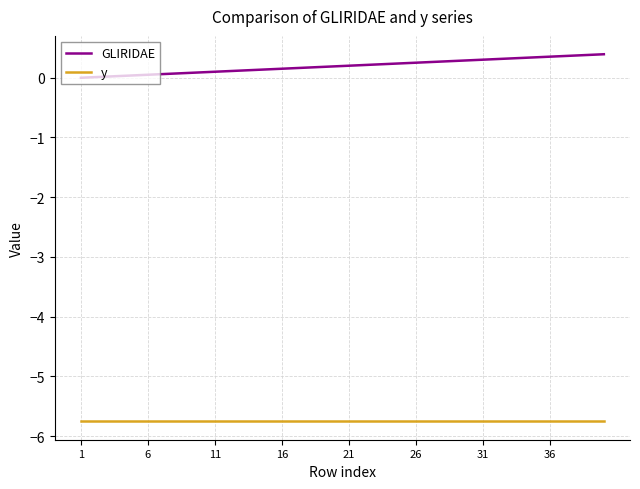

What is the maximum value shown in the chart?

0.4